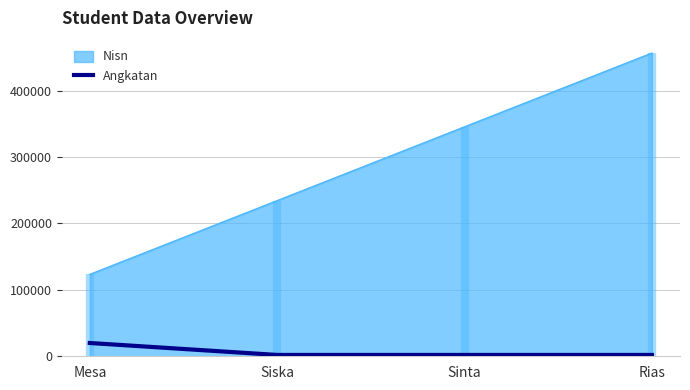

True or false: Nisn has a value of 195622 at Mesa.

False